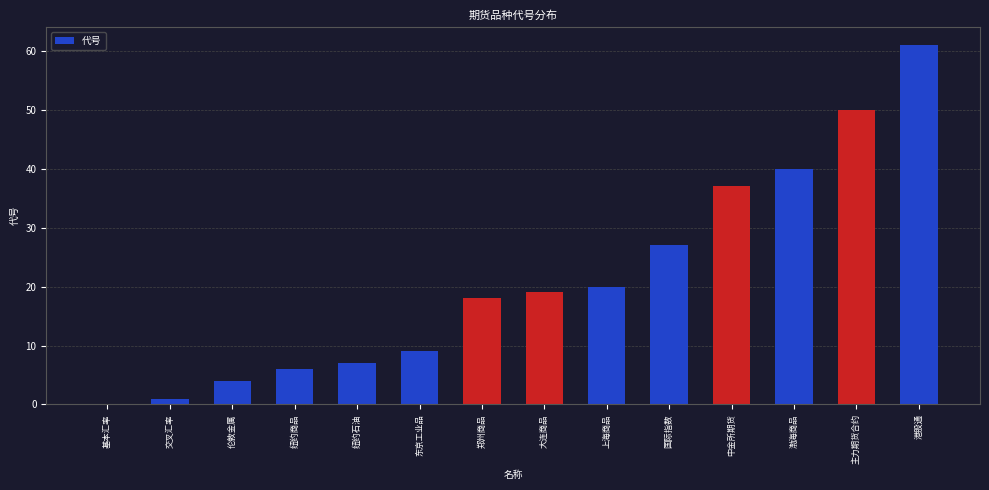

What is the change in value from 郑州商品 to 国际指数?

+9